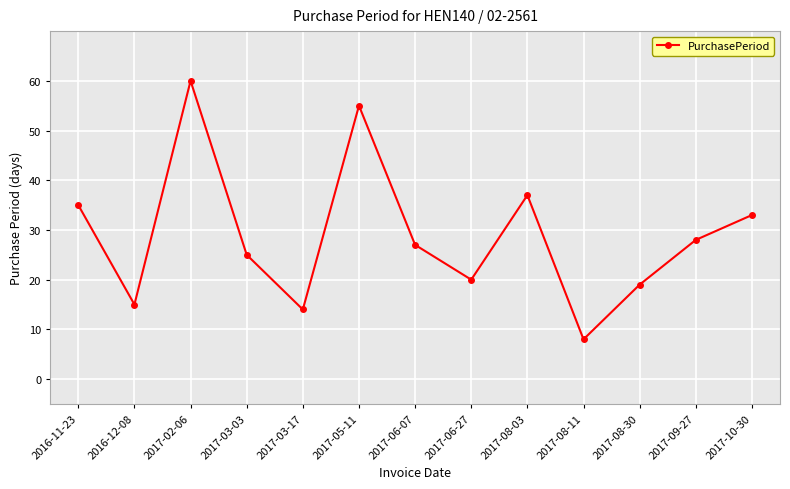

Where does the data first go above 27?

2016-11-23